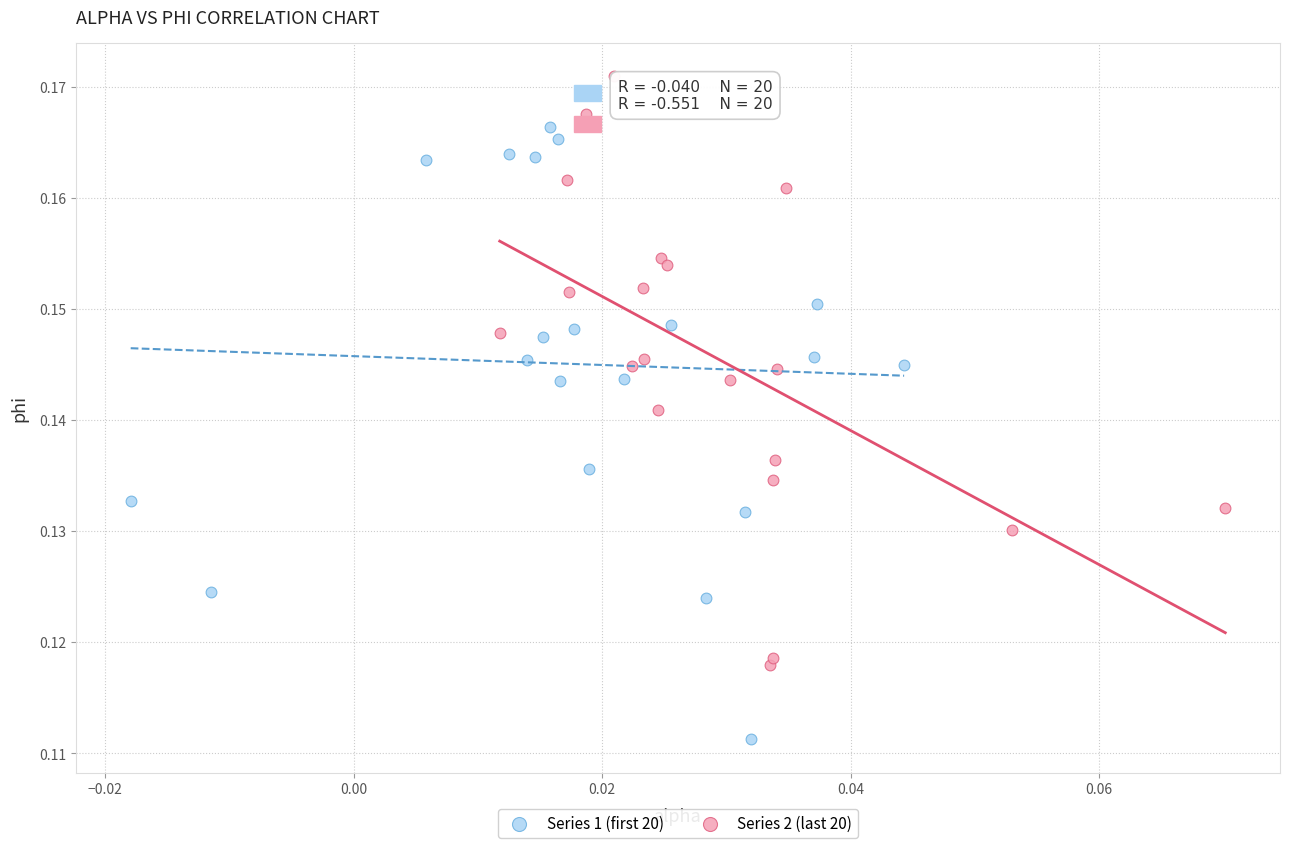

Which series contains the lowest Y value?

Series 1 (first 20)